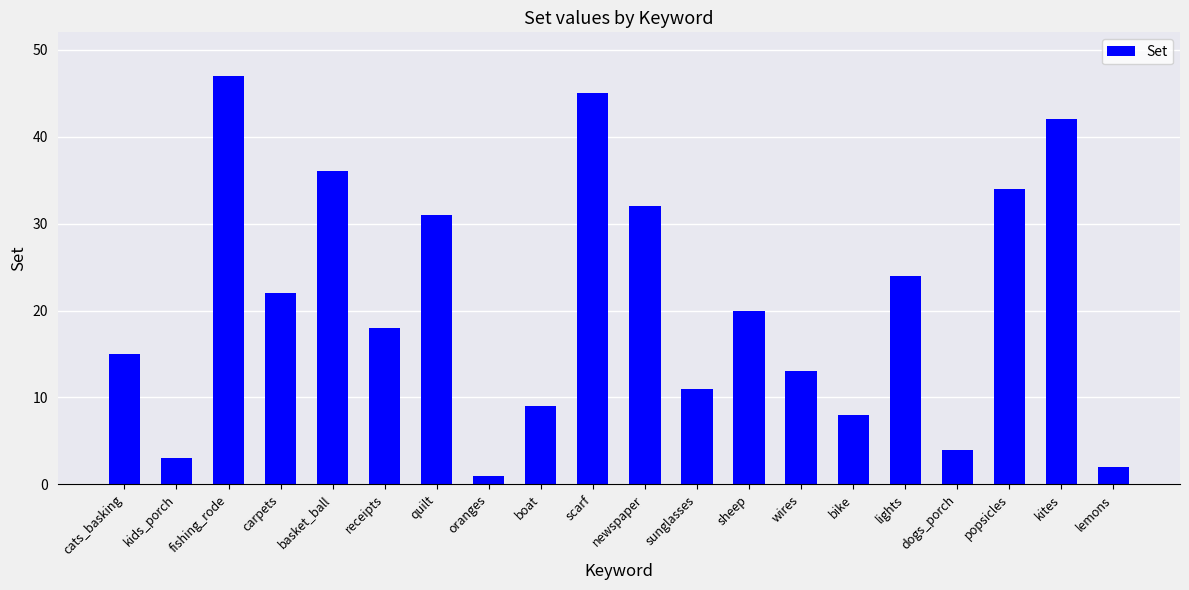

Is it true that the value at dogs_porch is 2?

False